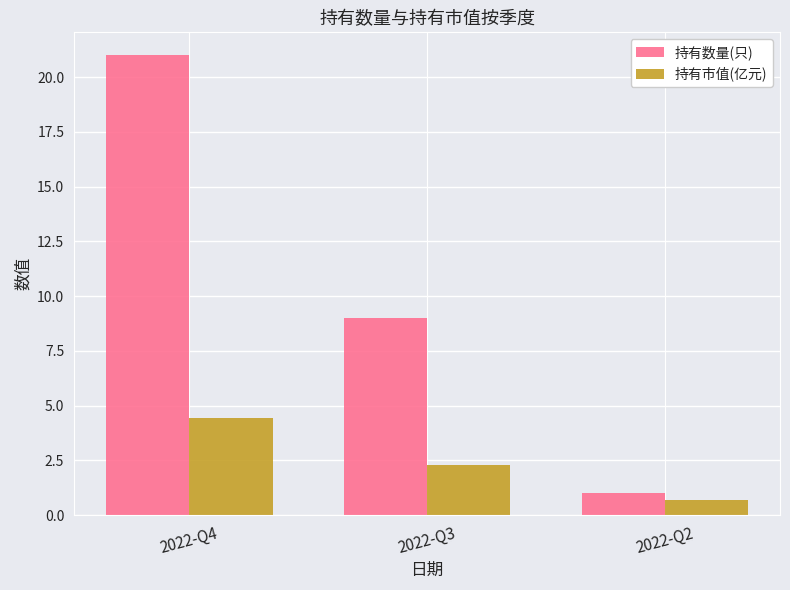

What is the value of the 持有市值(亿元) bar at the 1st from the left?

4.4